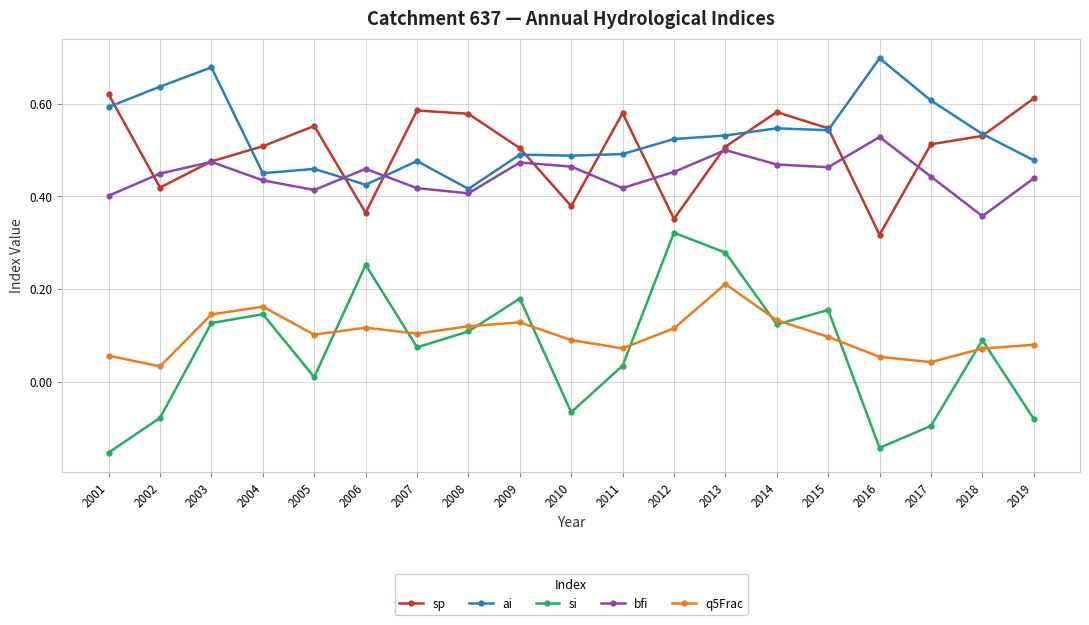

List the series in order of their peak value, lowest first.

q5Frac, si, bfi, sp, ai